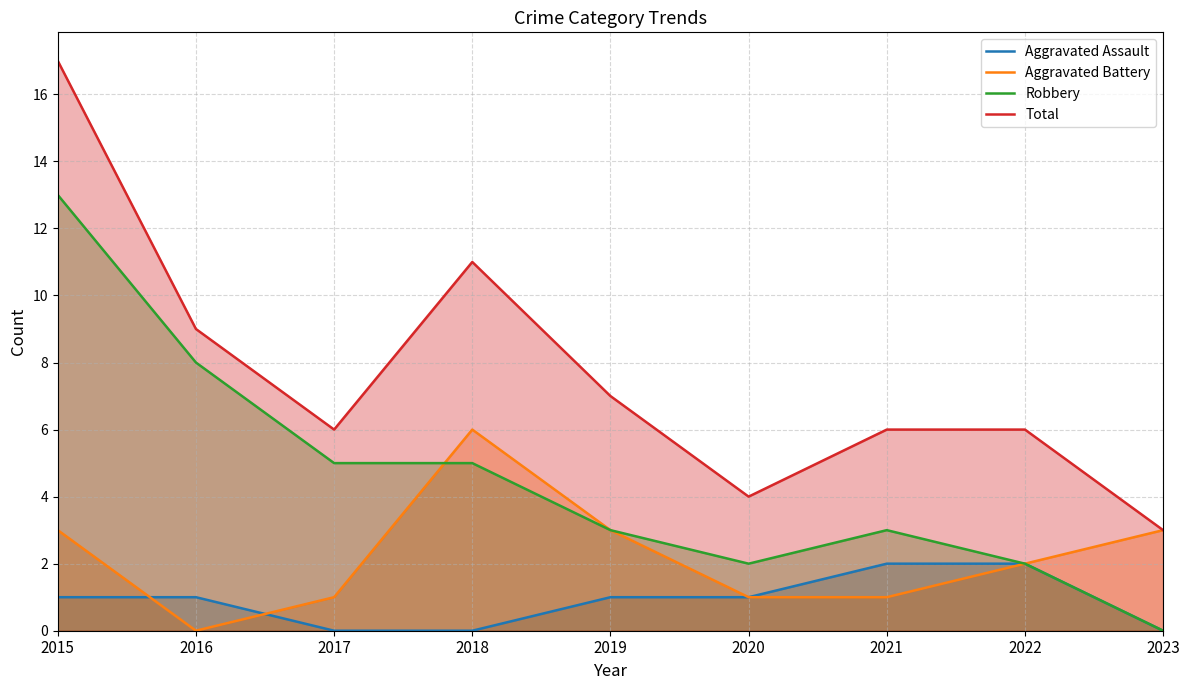

After their last crossing, which series has the higher values: Aggravated Battery or Robbery?

Aggravated Battery